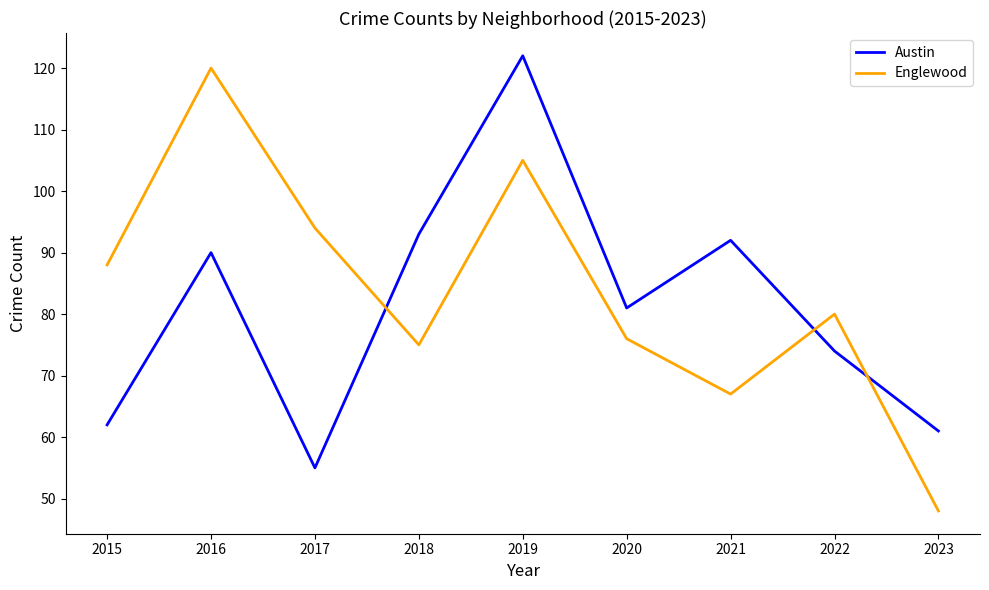

Reading left to right, list all the values displayed in this chart.

Austin: 2015=62	2016=90	2017=55	2018=93	2019=122	2020=81	2021=92	2022=74	2023=61
Englewood: 2015=88	2016=120	2017=94	2018=75	2019=105	2020=76	2021=67	2022=80	2023=48